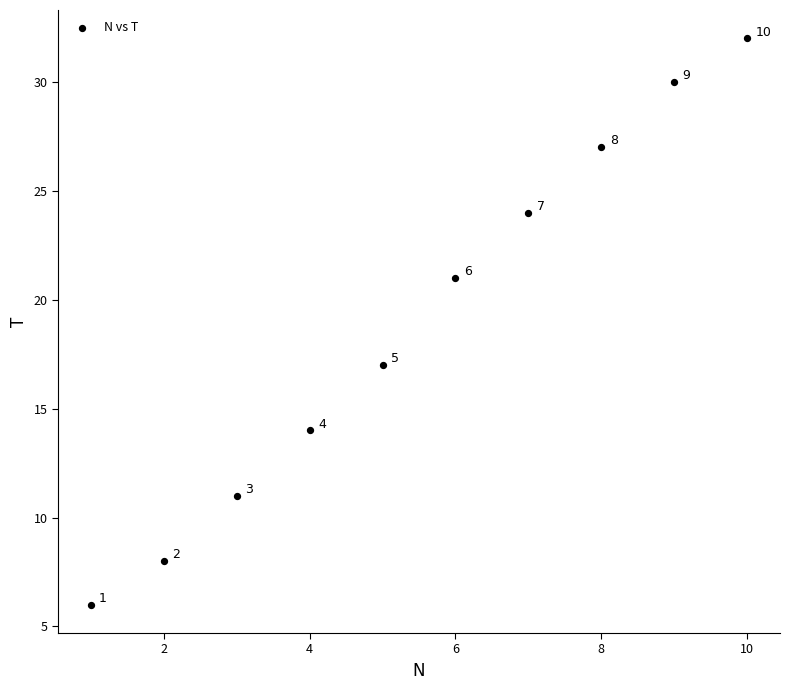

What is the range of X values (max minus min)?

9